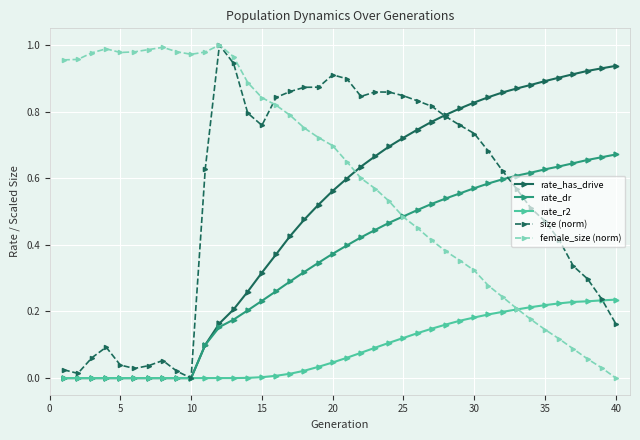

What are all the series names shown in the legend?

rate_has_drive, rate_dr, rate_r2, size (norm), female_size (norm)